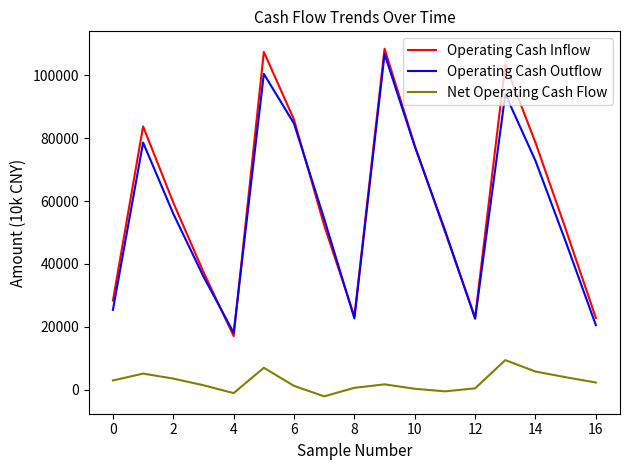

What is the maximum value shown in the chart?

108422